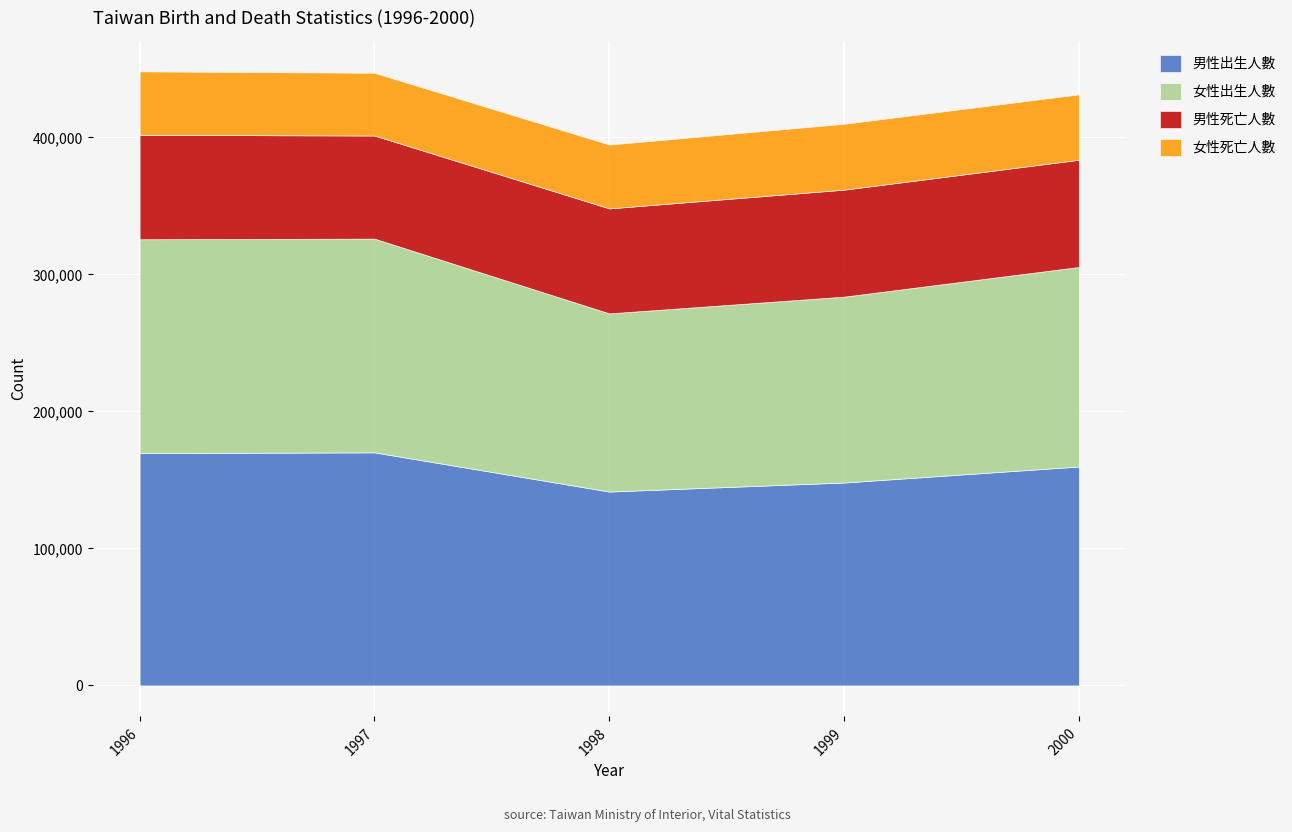

Reading left to right, transcribe all the data shown in this chart.

男性出生人數: 1996=169484	1997=170047	1998=141462	1999=148042	2000=159726
女性出生人數: 1996=156061	1997=155955	1998=129988	1999=135619	2000=145586
男性死亡人數: 1996=76190	1997=75226	1998=76600	1999=78073	2000=78223
女性死亡人數: 1996=46299	1997=45774	1998=46580	1999=48040	2000=47735